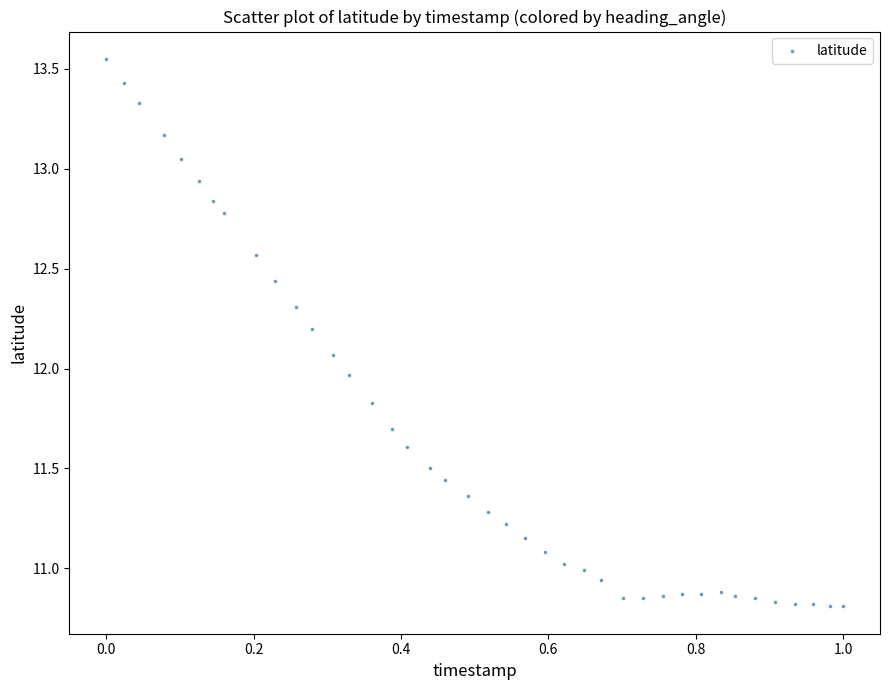

What is the range of X values (max minus min)?

1.0